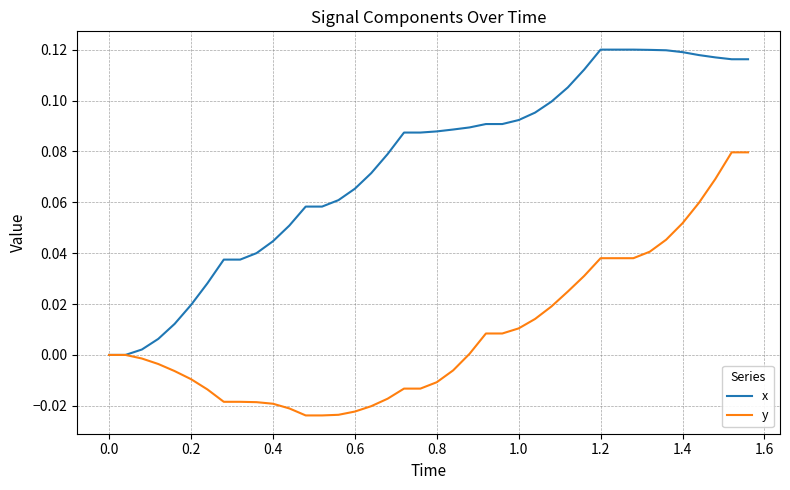

List the series in order of their peak value, lowest first.

y, x